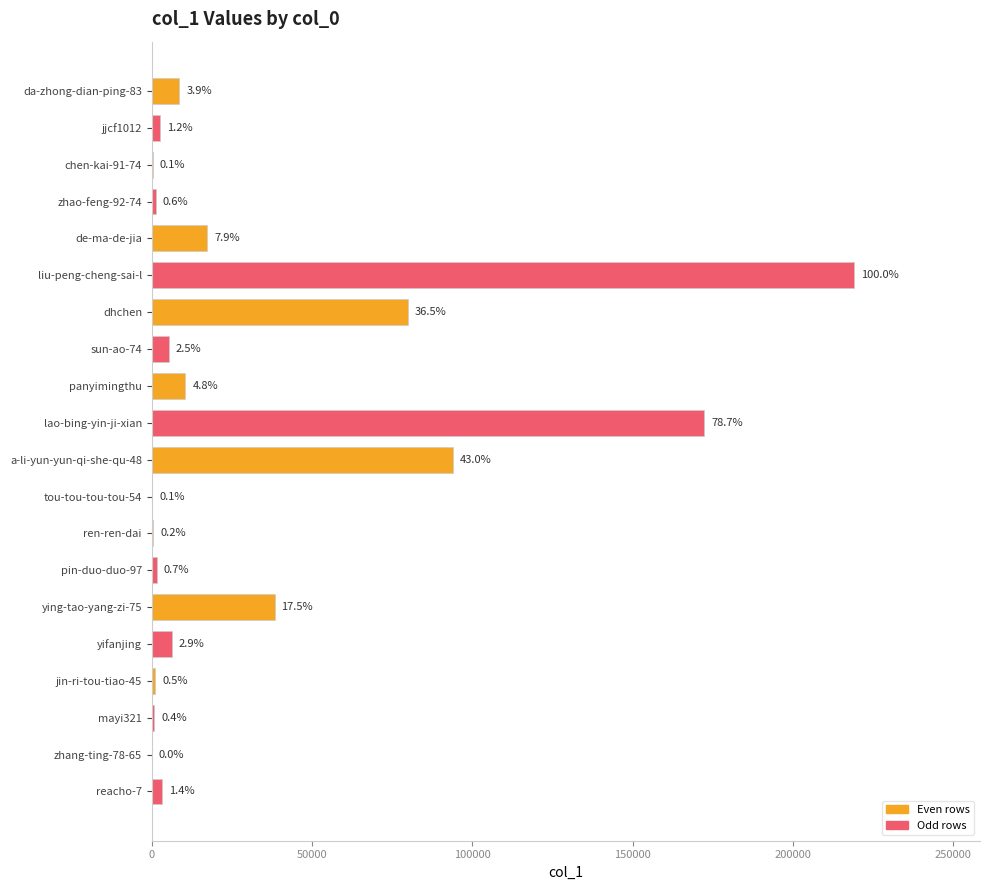

What is the maximum value shown in the chart?

218880